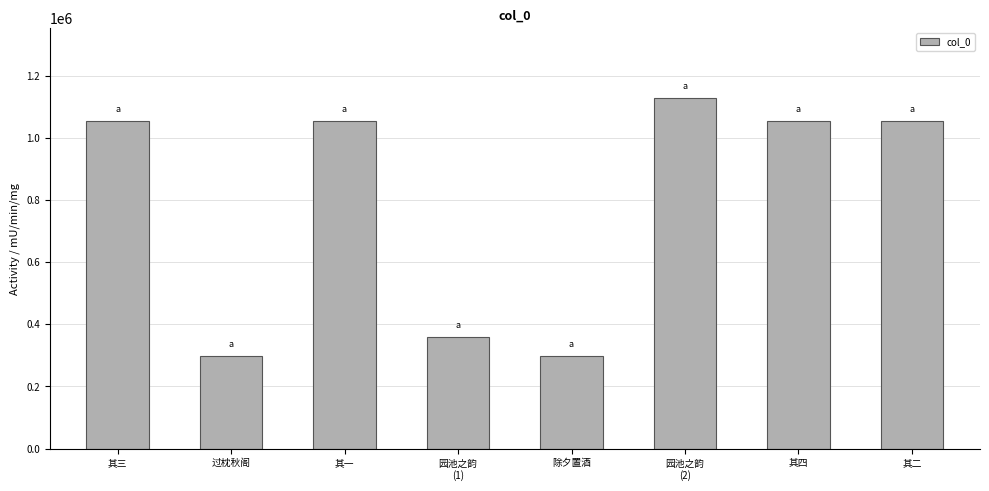

What is the change in value from 其四 to 其二?

-2